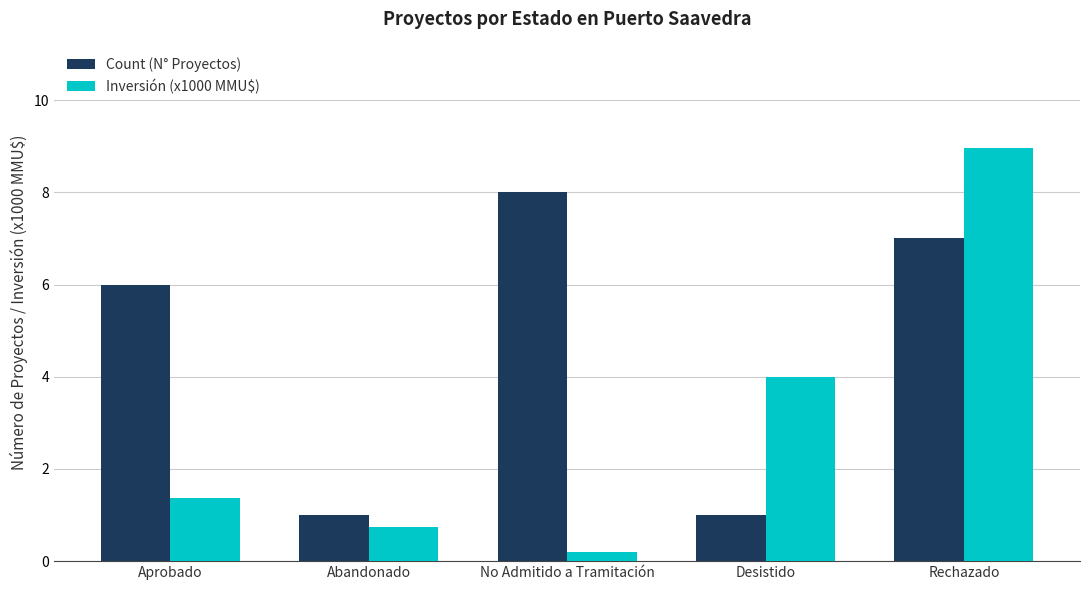

Reading left to right, what are all the values shown in this chart?

Count (N° Proyectos): 6.0	1.0	8.0	1.0	7.0
Inversión (x1000 MMU$): 1.4	0.8	0.2	4.0	9.0